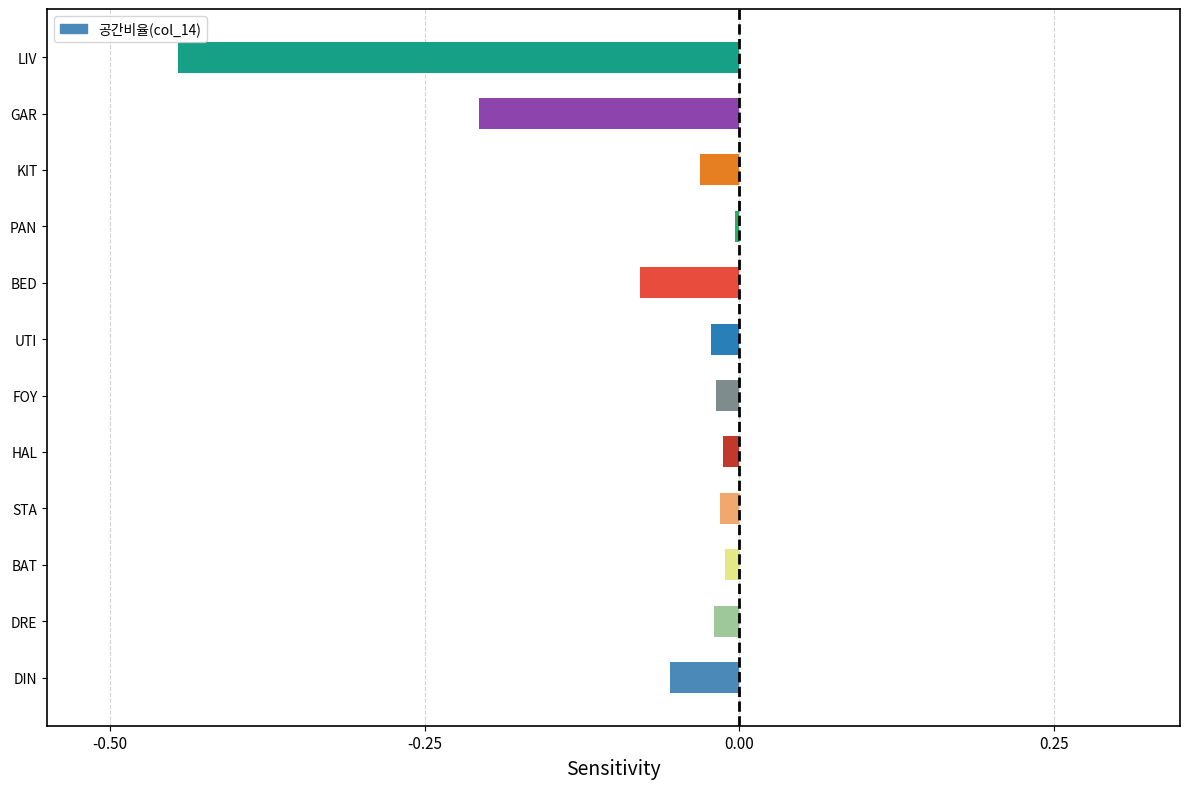

Which has a higher value, BED or DRE?

DRE